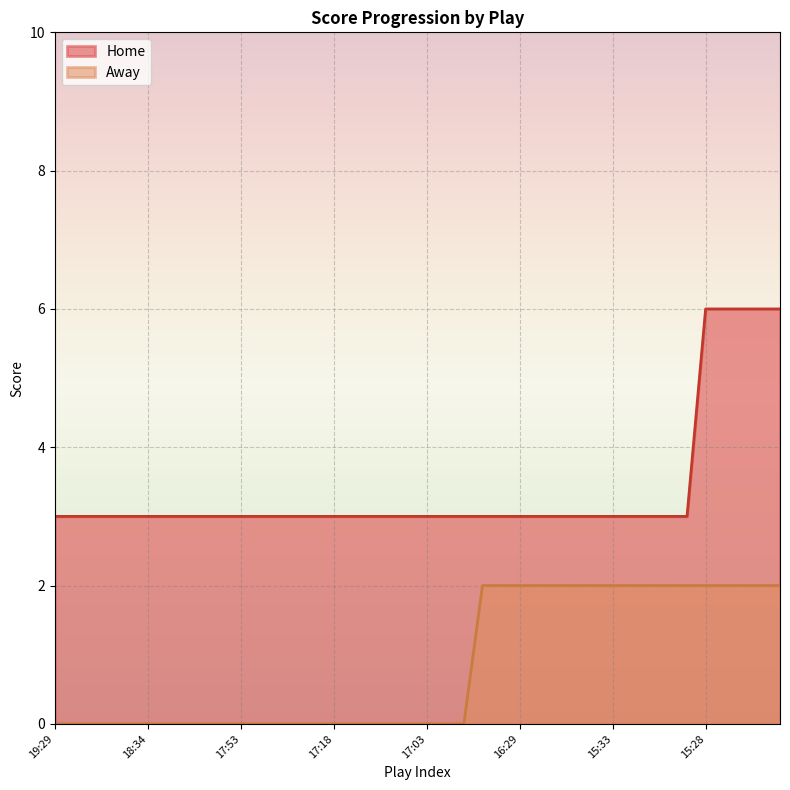

True or false: Home and Away cross at least once.

False